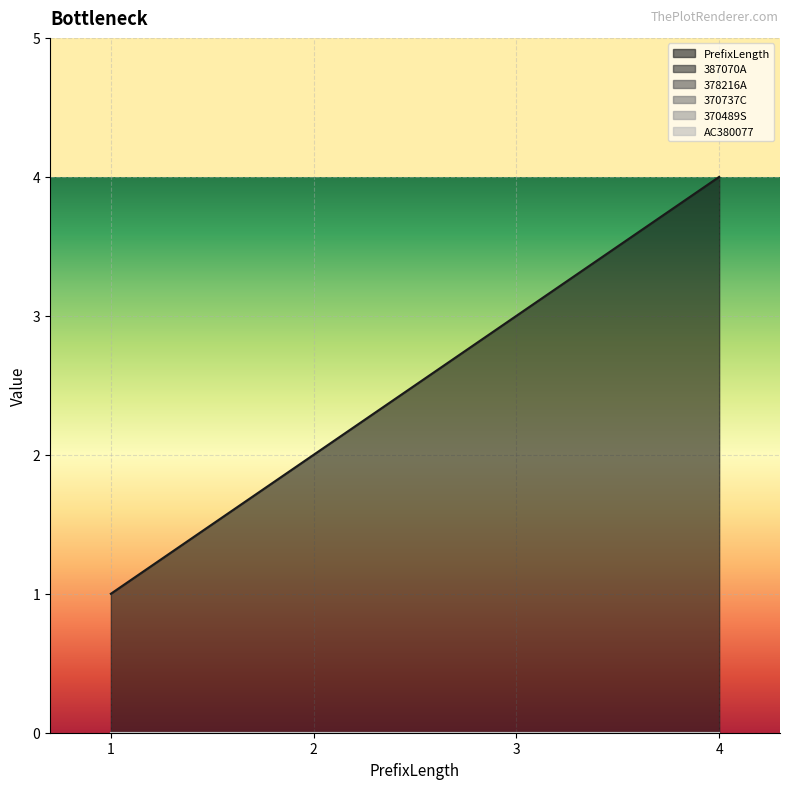

Between 1 and 2, which series saw the biggest shift?

PrefixLength